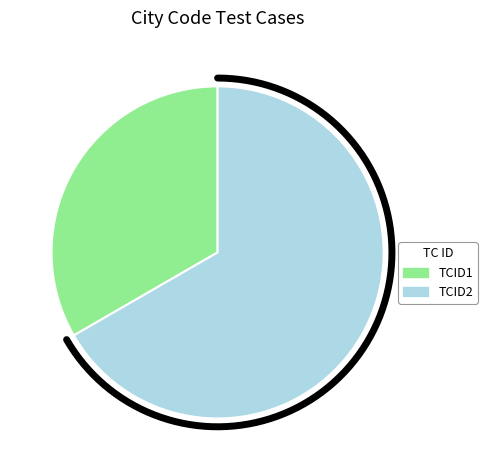

To the nearest percent, what is the difference between the TCID2 and TCID1 slice percentages?

33%